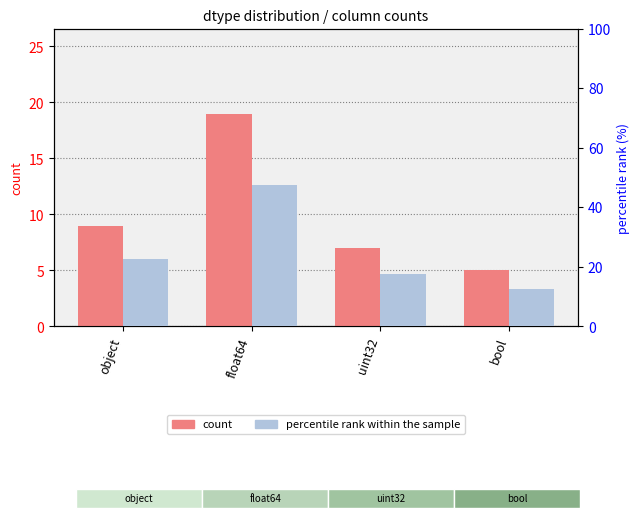

Which category has the lowest value in the percentile rank within the sample series?

bool